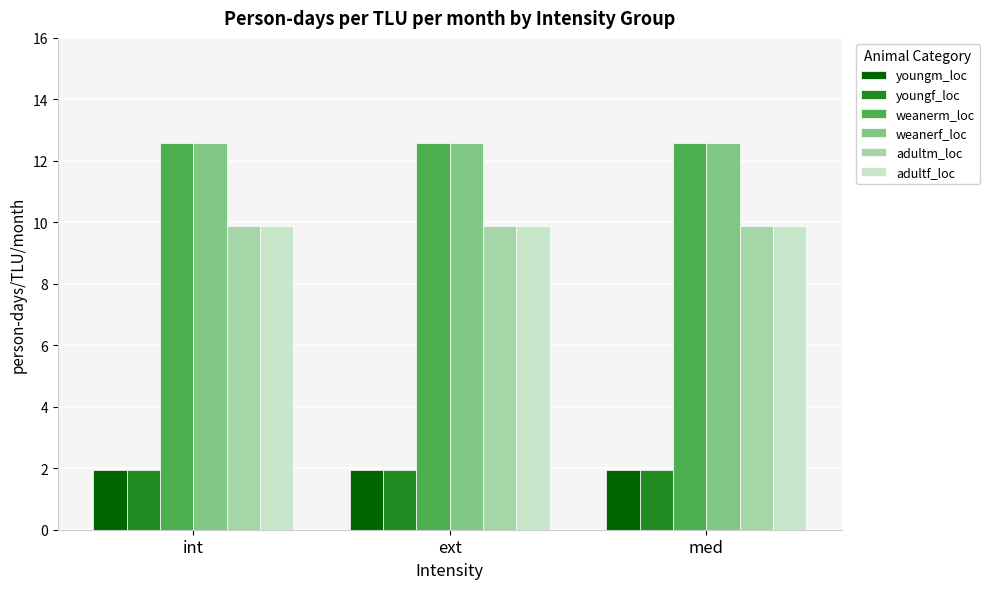

What is the label of the 1st bar from the left?

int